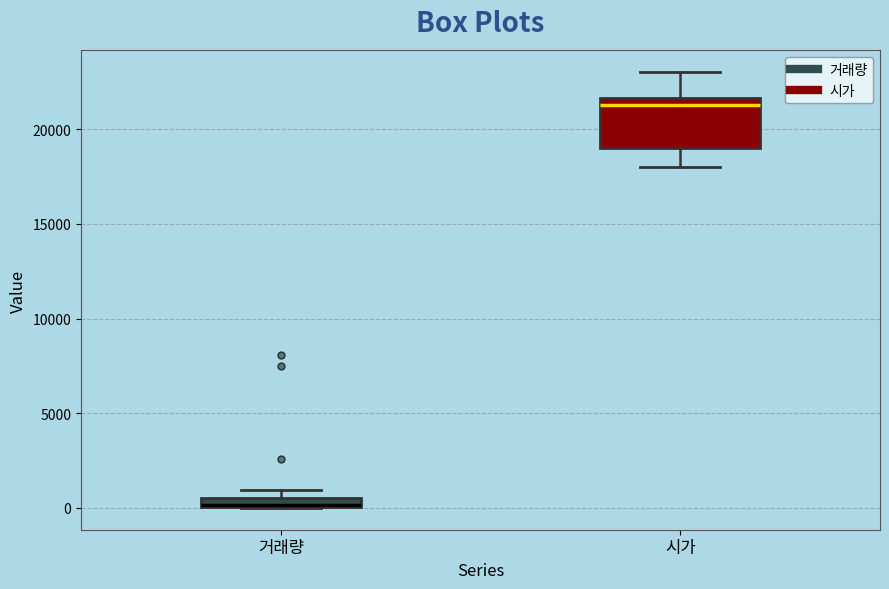

Which box has the lowest median line?

거래량